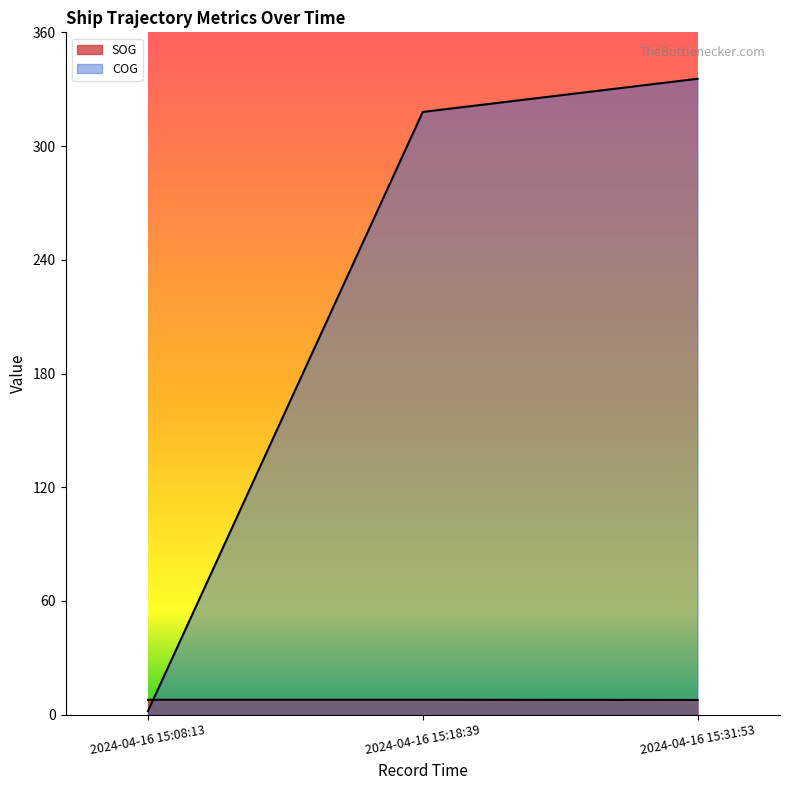

Reading left to right, transcribe all the data shown in this chart.

SOG: 7.9	7.9	7.8
COG: 1.9	318.0	335.5